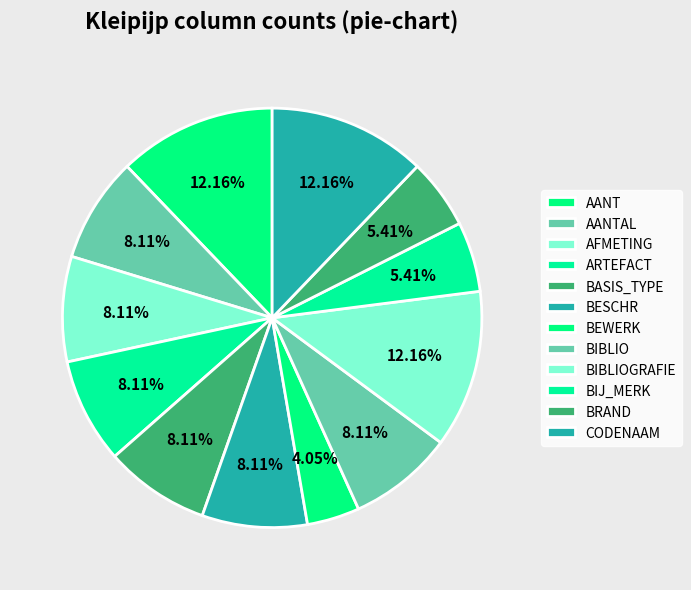

To the nearest percent, what is the difference between the BEWERK and BASIS_TYPE slice percentages?

4%